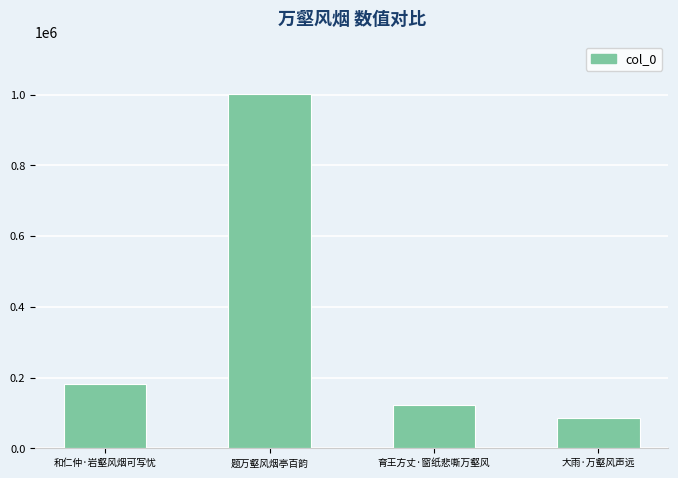

How many values are below 182454?

2